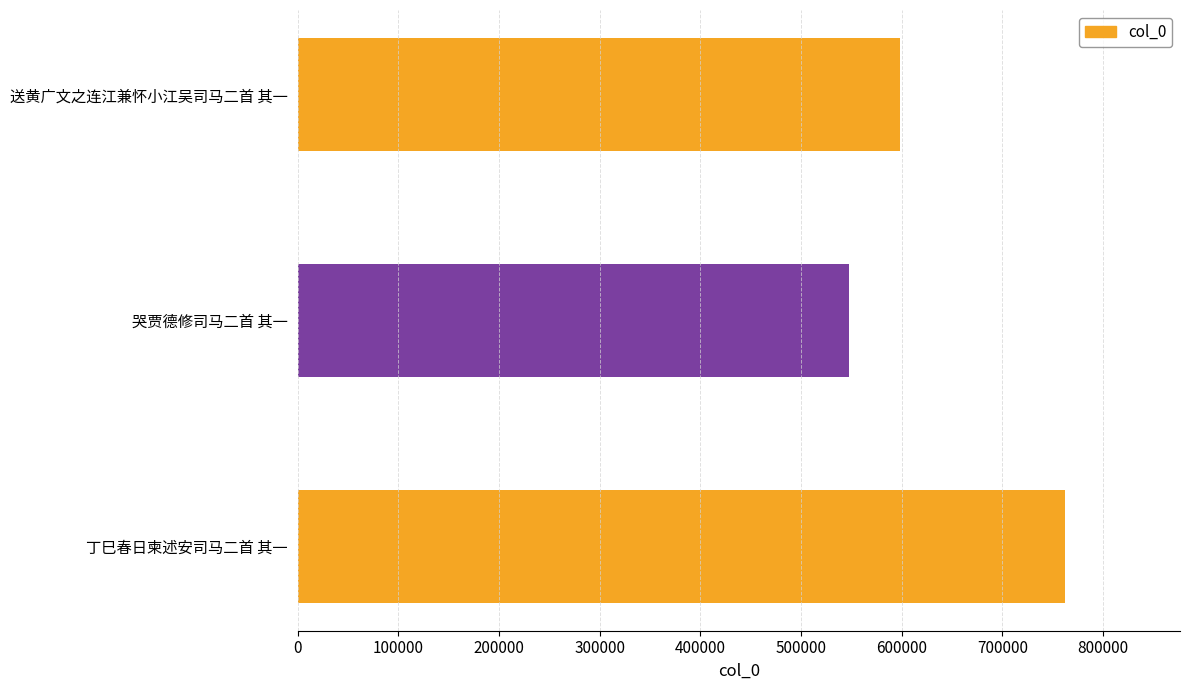

Reading top to bottom, transcribe all the data shown in this chart.

598058	547746	762017